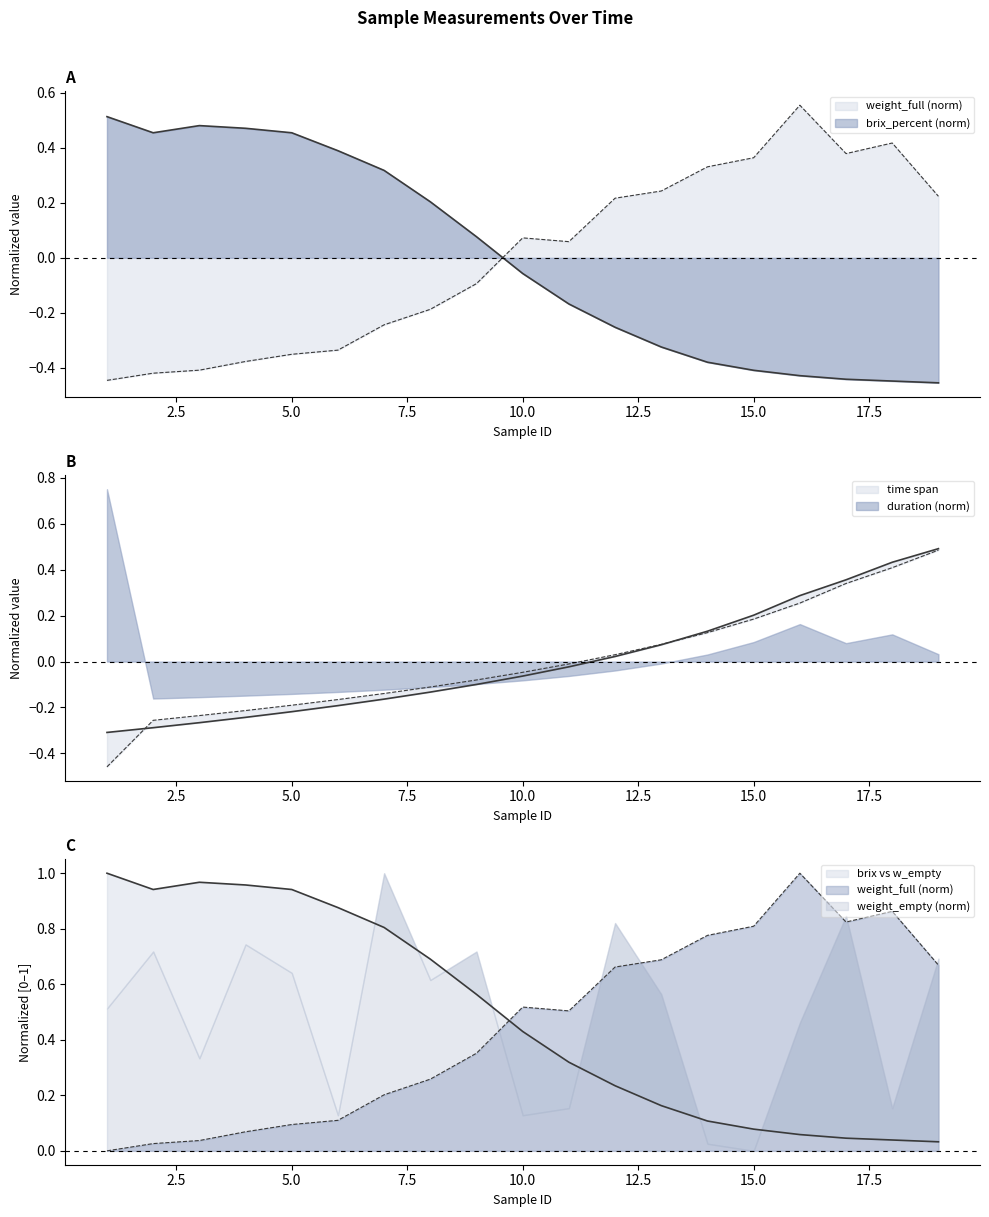

How many data points in weight_full are less than 0?

9